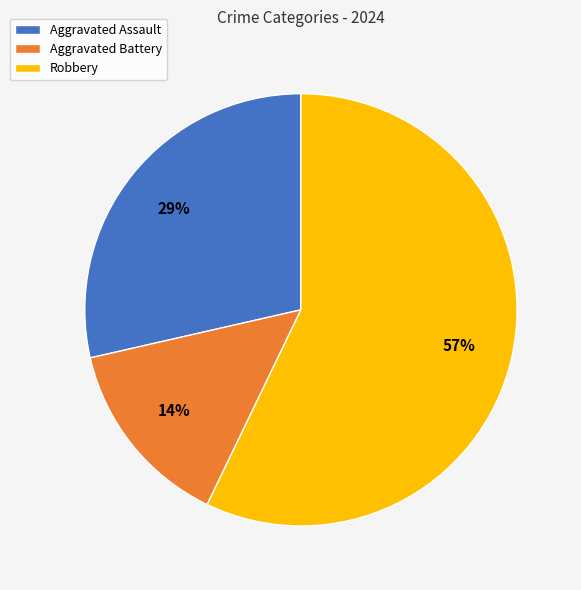

Count the number of slices in the pie.

3